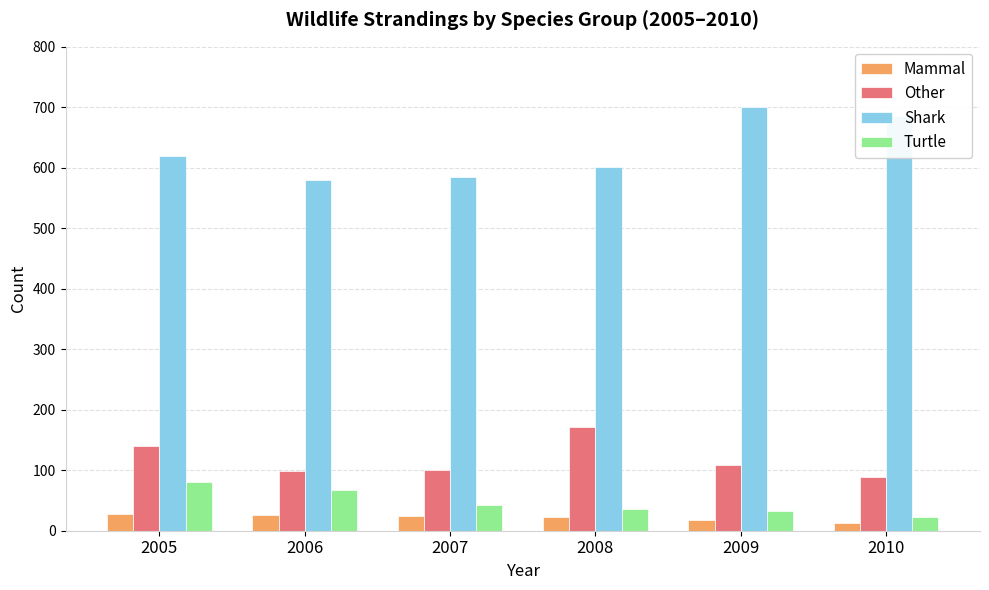

What is the difference between the maximum and second lowest values in the Turtle series?

48